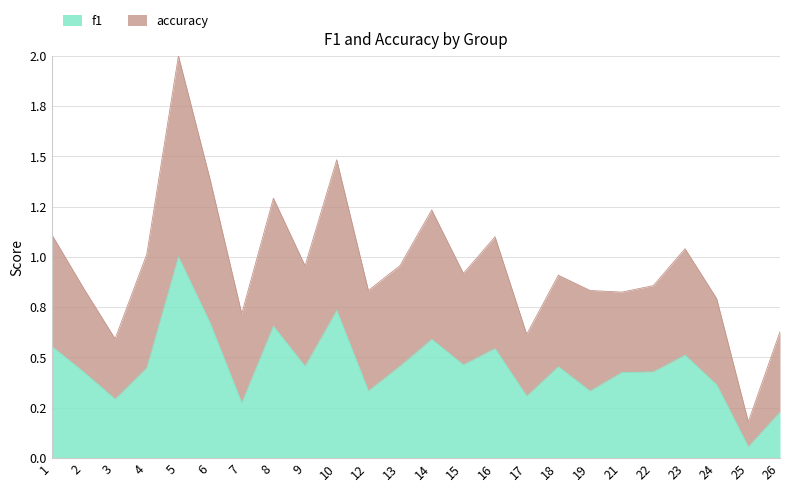

The accuracy series shows 1.5 at 10. True or false?

True